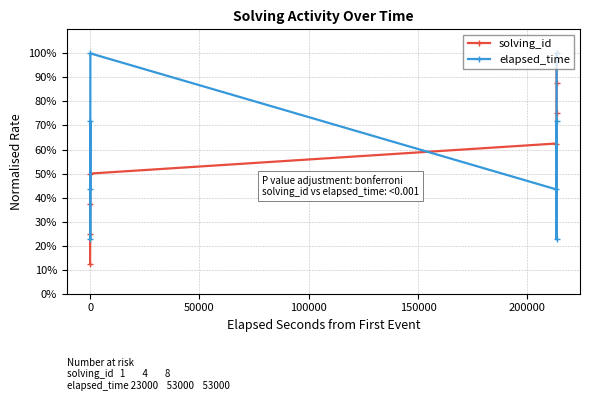

In elapsed_time, how many points are lower than both neighbors (excluding endpoints)?

3